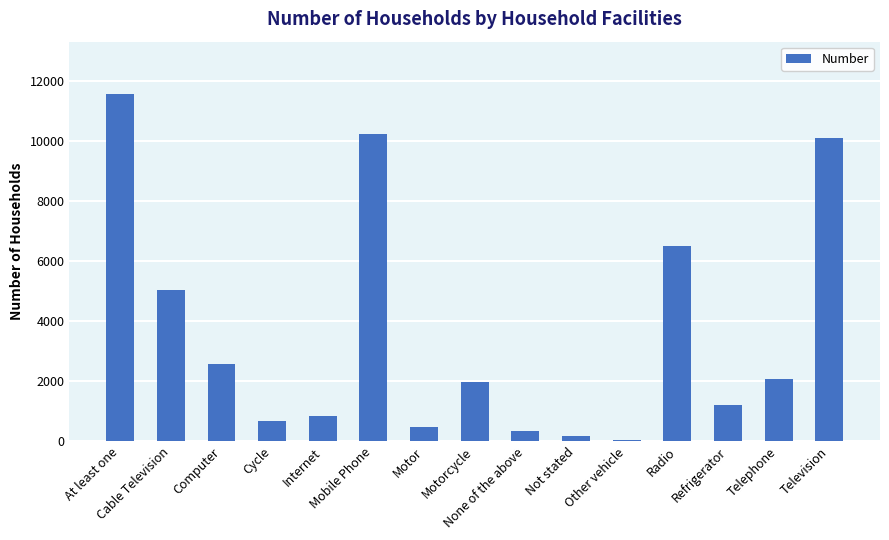

What is the greatest value displayed?

11583